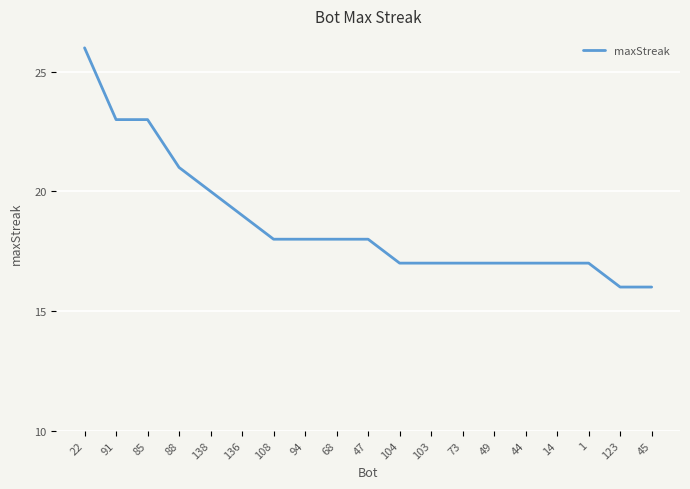

What is the maximum value shown in the chart?

26